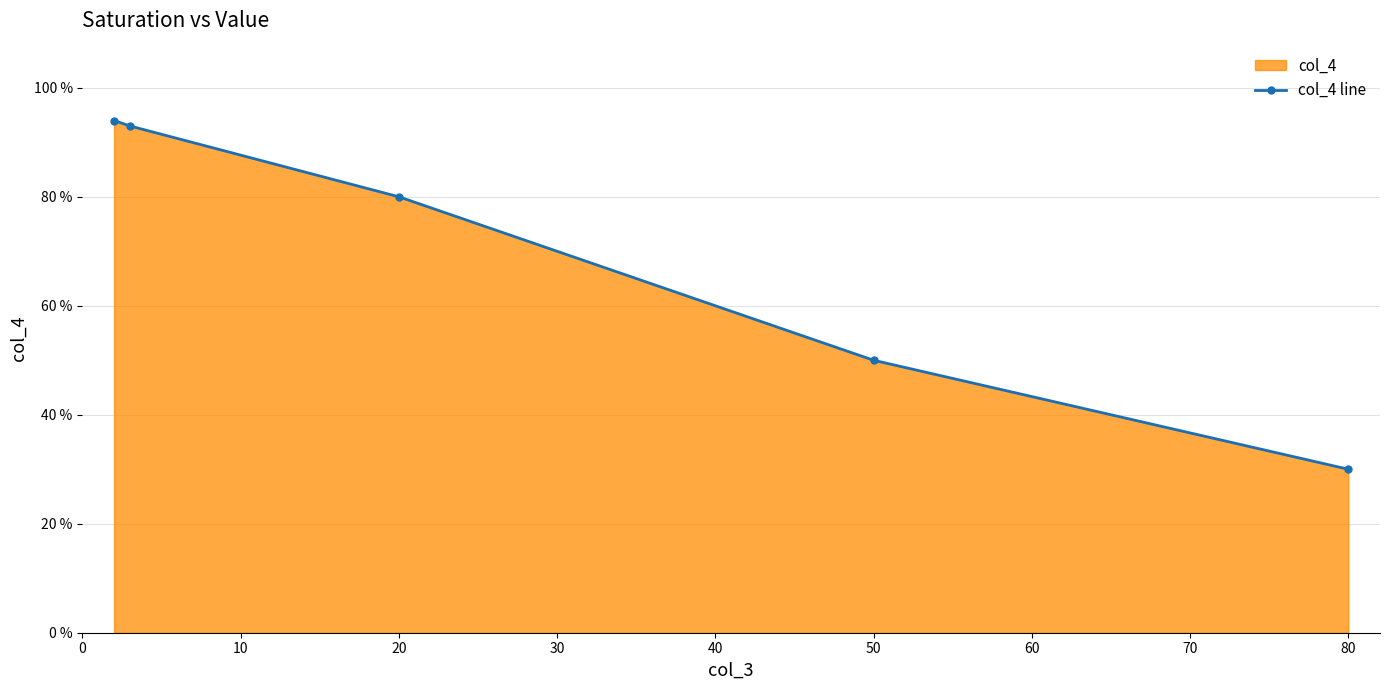

The chart shows a value of 50 at 50. True or false?

True